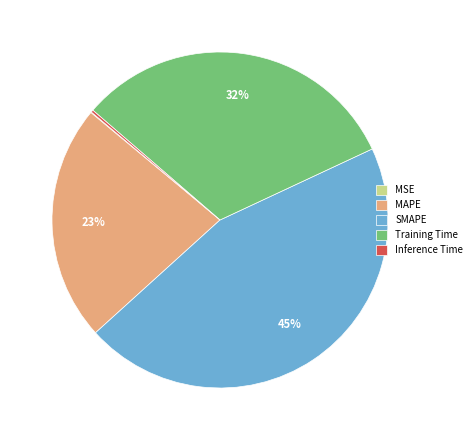

Combined, do SMAPE and Training Time account for over 50%?

Yes